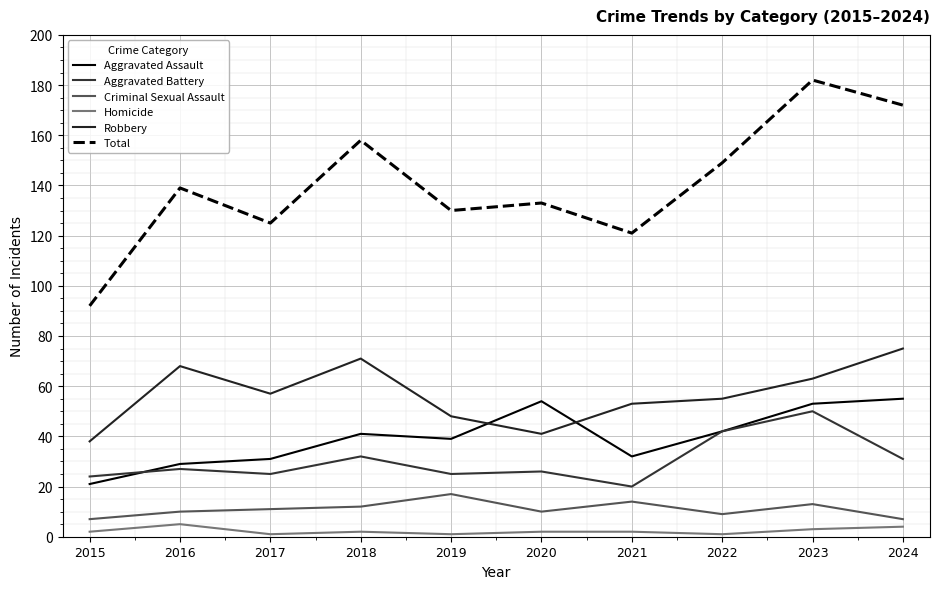

Read the Aggravated Assault value at 2022.

42